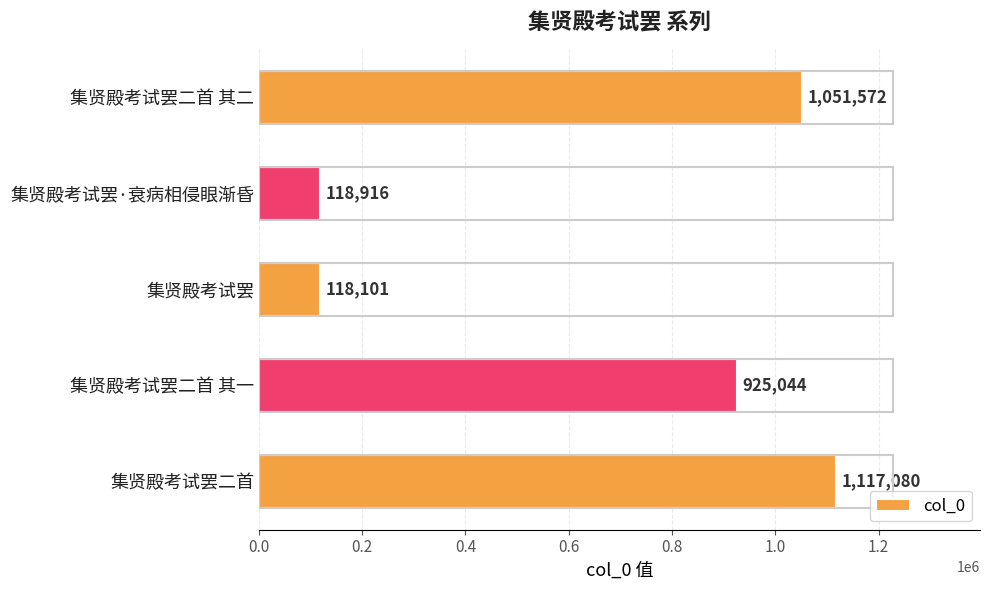

Is it true that the value at 集贤殿考试罢二首 其二 is 717675?

False